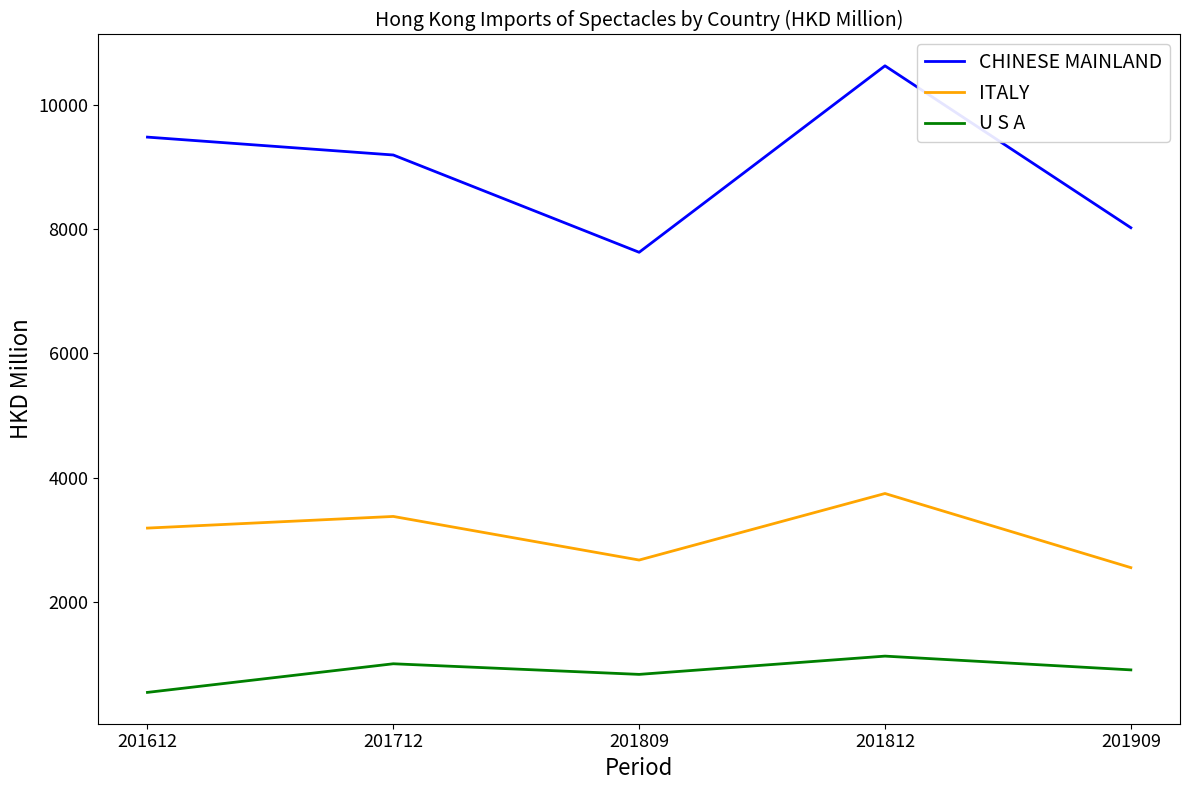

Where is the first local minimum for U S A?

201809